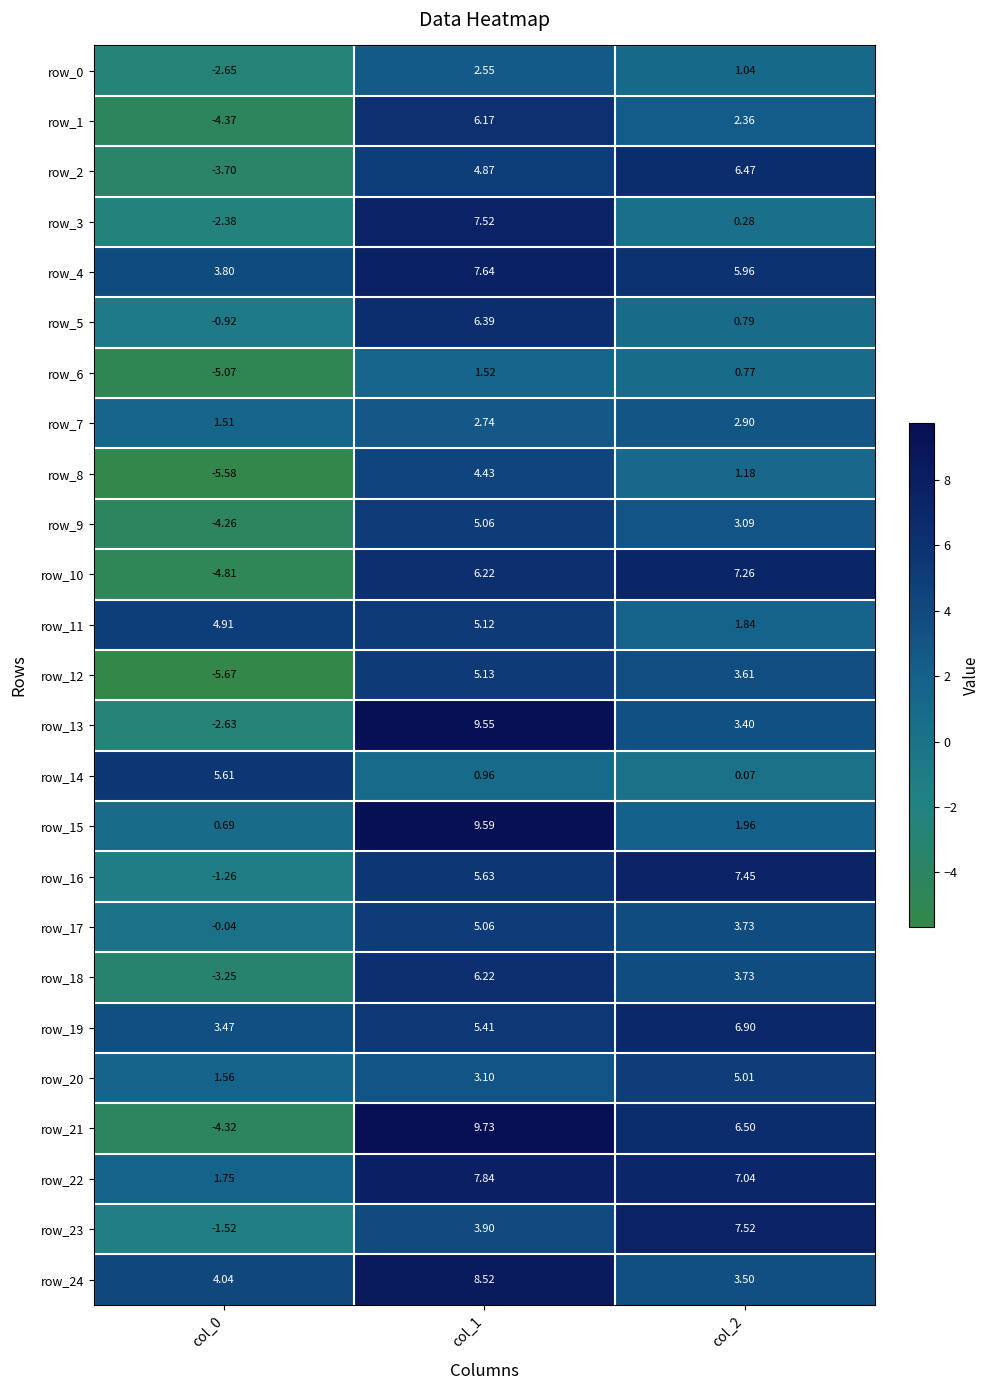

Is the value of row_15 at col_0 greater than the value of row_13 at col_1?

No